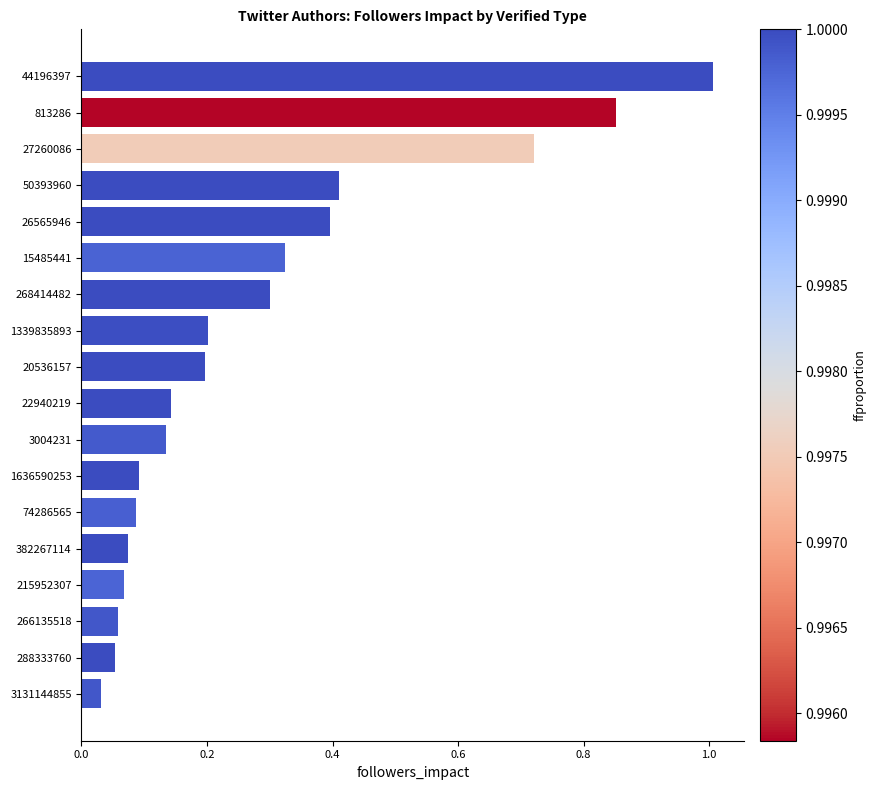

The chart shows a value of 0.2 at 22940219. True or false?

False